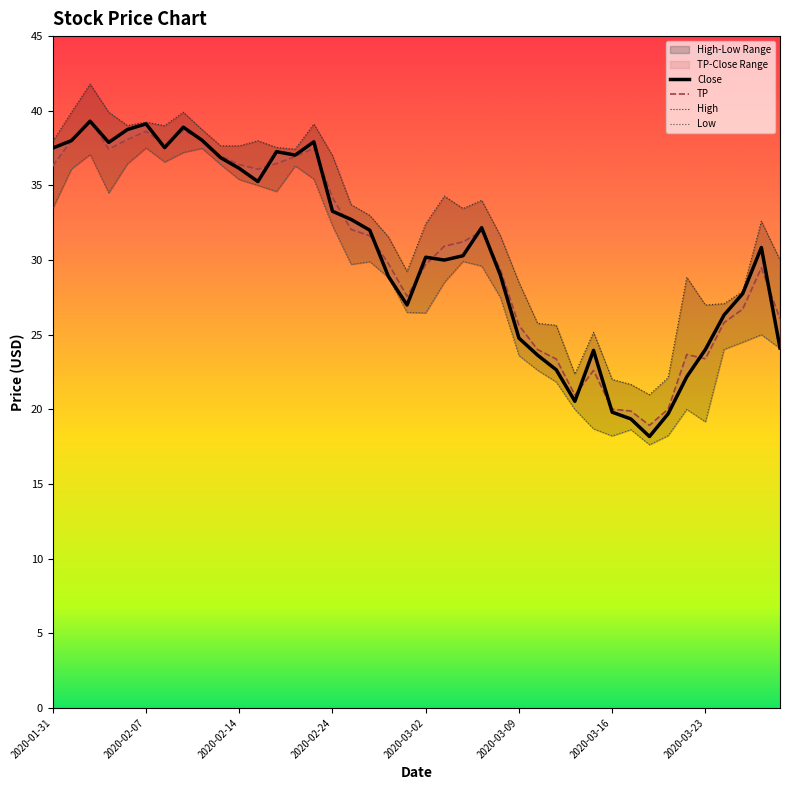

The Close series shows 20.5 at 28. True or false?

True